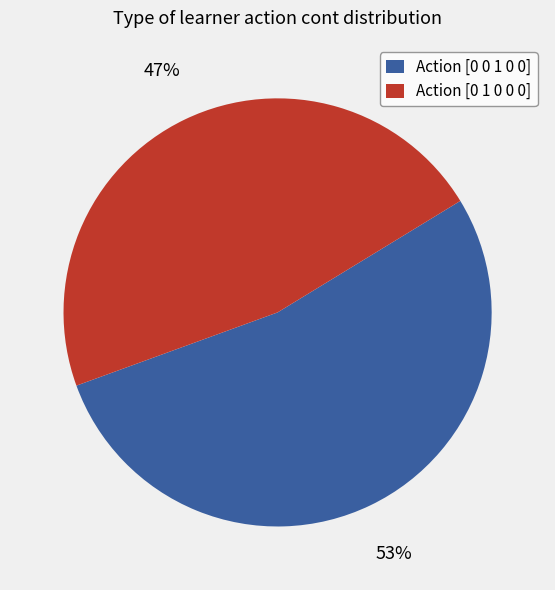

Combined, do Action [0 1 0 0 0] and Action [0 0 1 0 0] account for over 50%?

Yes